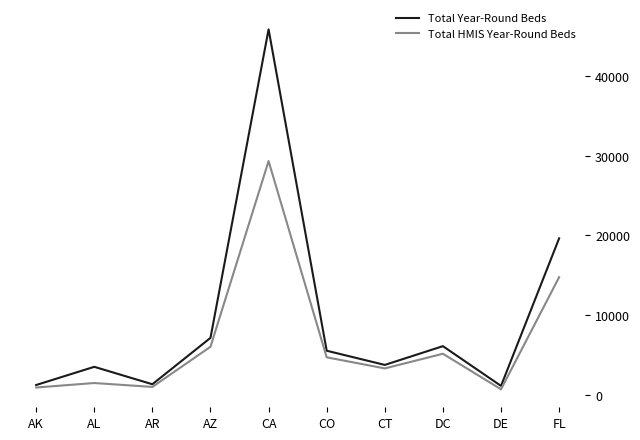

What is the sum of the Total Year-Round Beds values at AR and FL?

20952